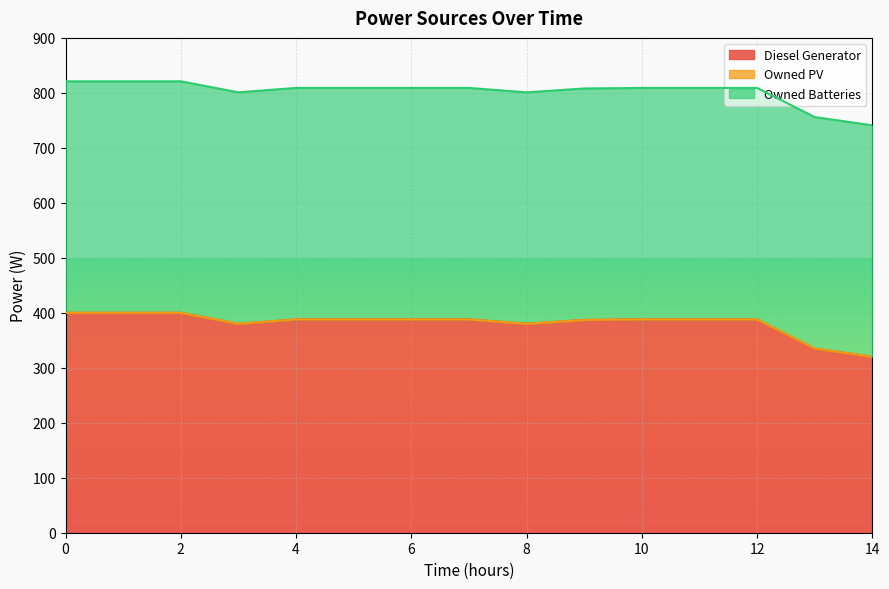

Read the Owned Batteries value at 13.

421